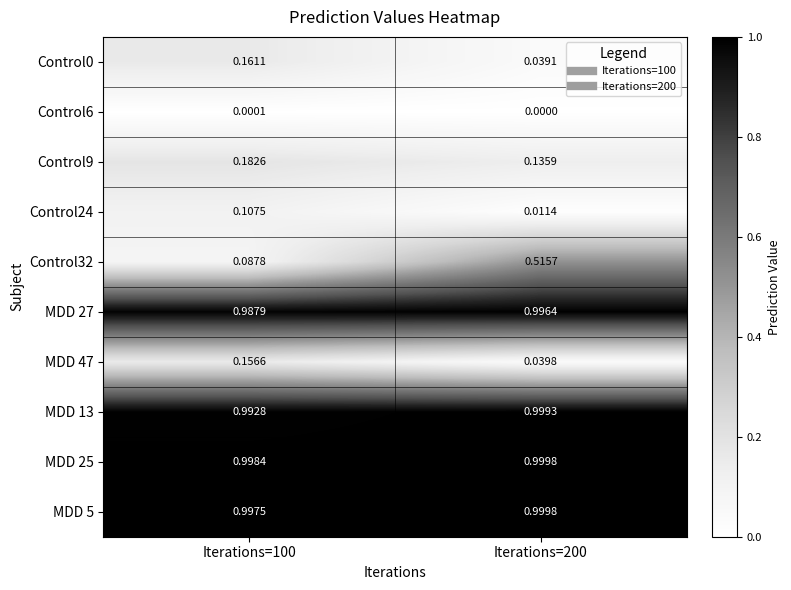

How many series are shown in this chart?

10